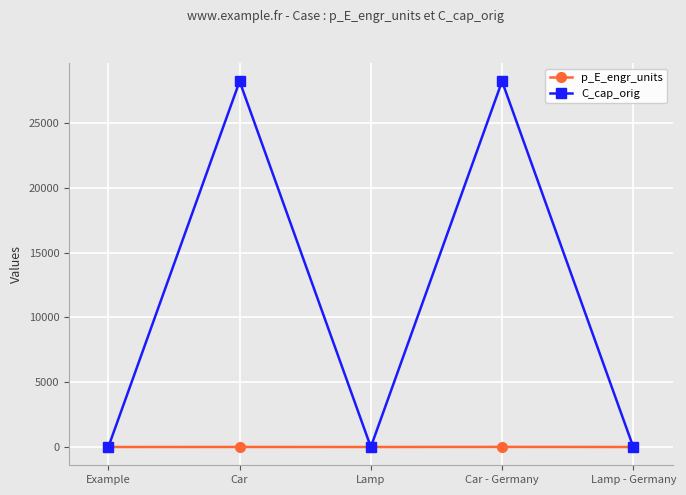

What is the label of the 2nd point from the right?

Car - Germany